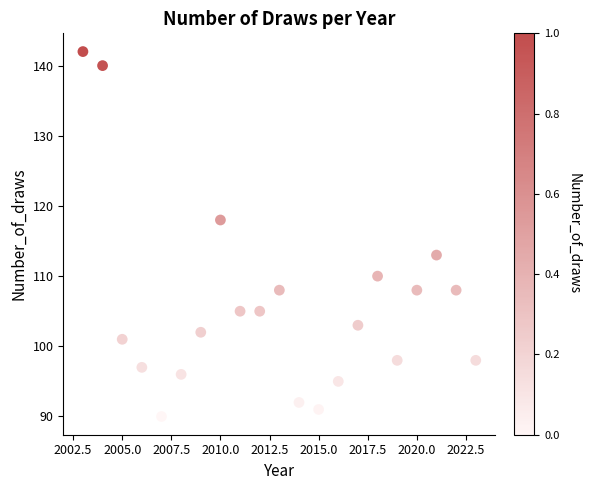

What Y value in the scatter plot is closest to 116?

118